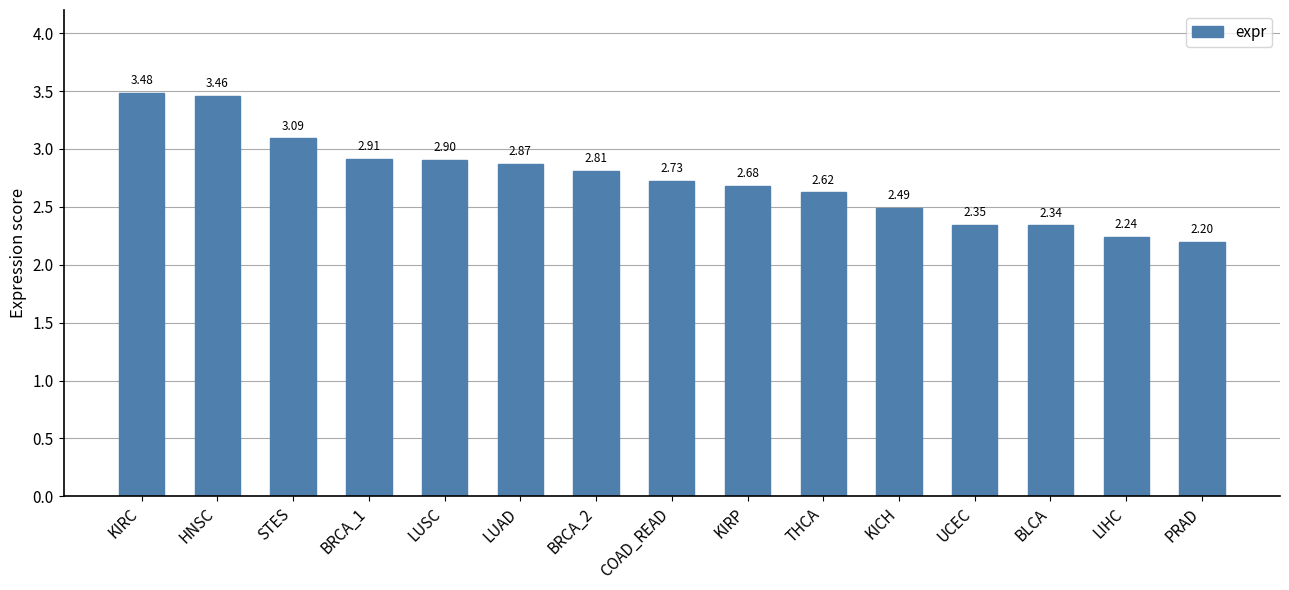

Rank the categories by value from lowest to highest.

PRAD, LIHC, BLCA, UCEC, KICH, THCA, KIRP, COAD_READ, BRCA_2, LUAD, LUSC, BRCA_1, STES, HNSC, KIRC